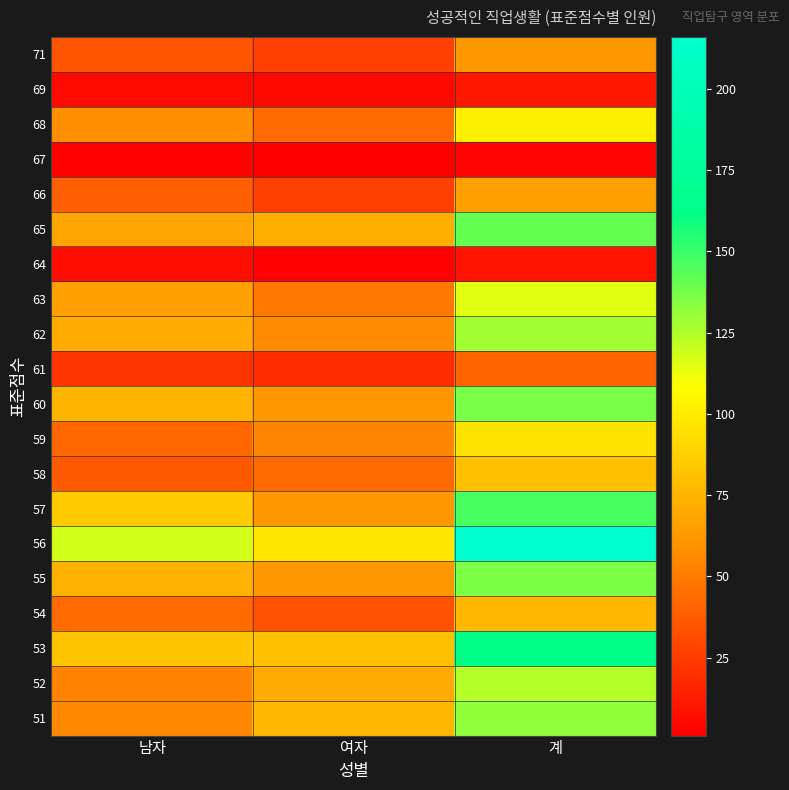

Reading left to right, list all the values displayed in this chart.

71: 남자=35	여자=27	계=62
69: 남자=6	여자=5	계=11
68: 남자=58	여자=43	계=101
67: 남자=2	여자=1	계=3
66: 남자=39	여자=27	계=66
65: 남자=68	여자=73	계=141
64: 남자=7	여자=2	계=9
63: 남자=66	여자=49	계=115
62: 남자=71	여자=57	계=128
61: 남자=22	여자=19	계=41
60: 남자=75	여자=62	계=137
59: 남자=42	여자=54	계=96
58: 남자=37	여자=43	계=80
57: 남자=85	여자=62	계=147
56: 남자=118	여자=98	계=216
55: 남자=74	여자=62	계=136
54: 남자=43	여자=33	계=76
53: 남자=82	여자=80	계=162
52: 남자=53	여자=71	계=124
51: 남자=55	여자=77	계=132